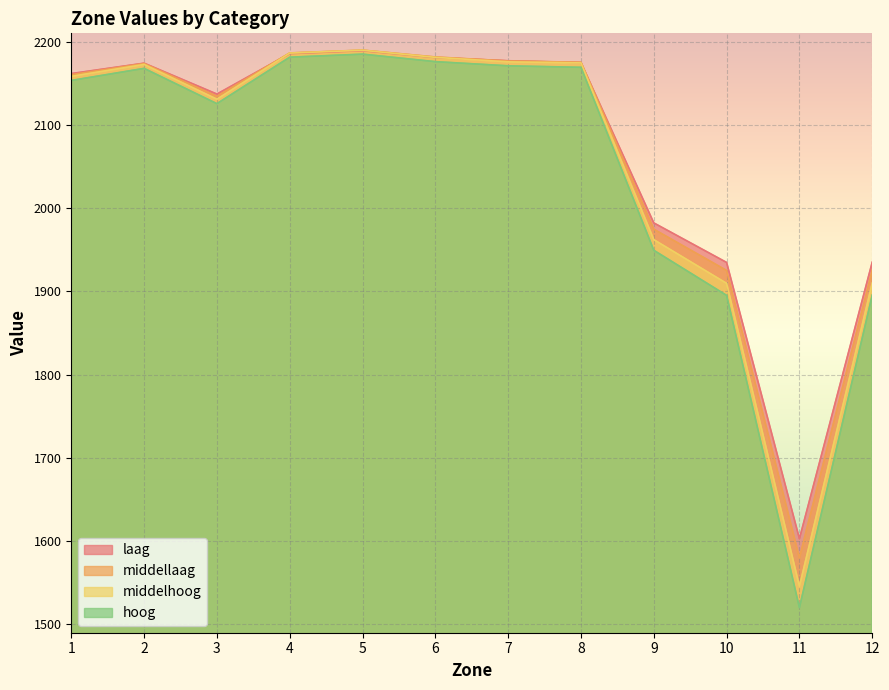

What value does the laag series have at 6?

2181.0